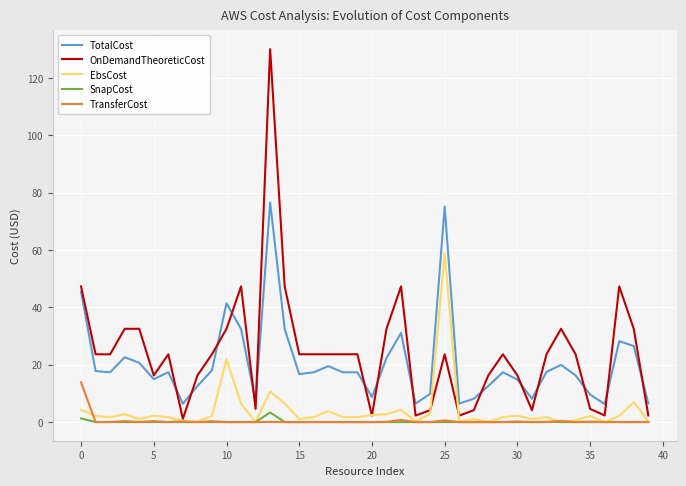

What is the difference between the maximum and minimum values in the TotalCost series?

70.3